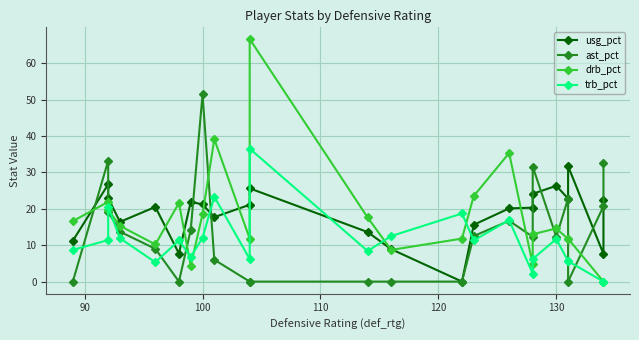

What are all the series names shown in the legend?

usg_pct, ast_pct, drb_pct, trb_pct